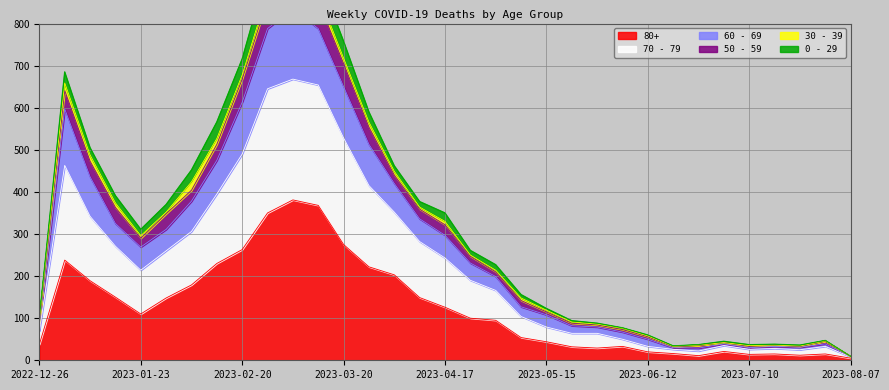

Is the value of 60 - 69 at 2023-05-29 greater than the value of 80+ at 2023-05-15?

Yes